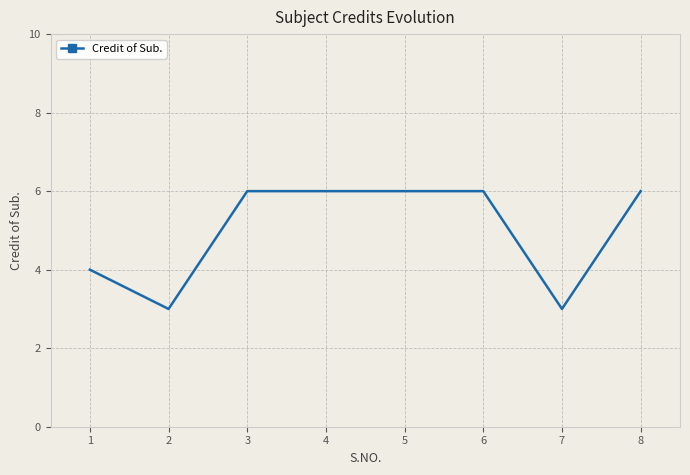

What is the approximate value at 8?

6